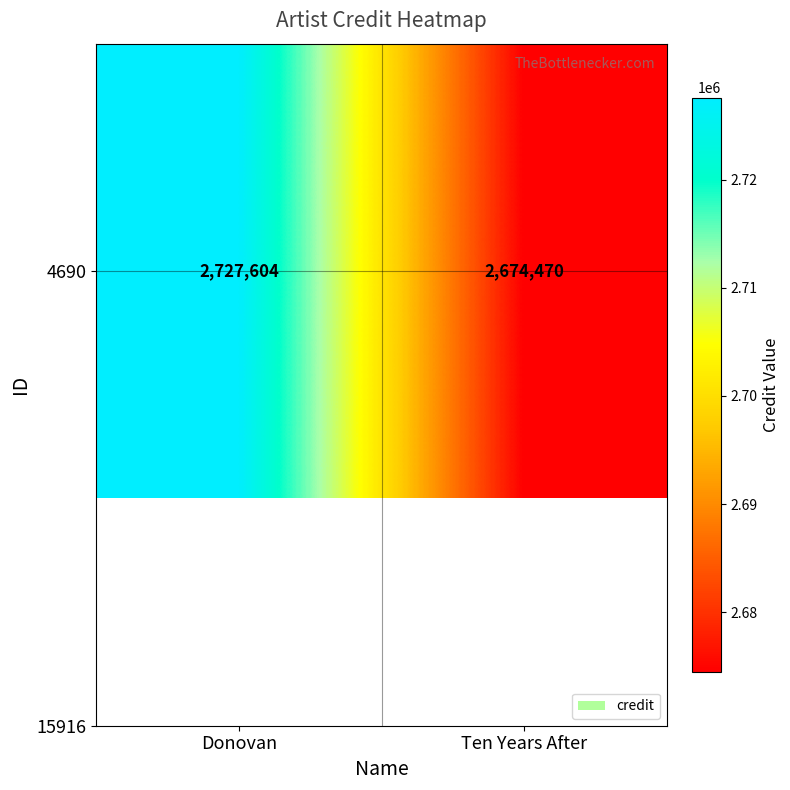

What is the change in value from Donovan to Ten Years After?

-53134